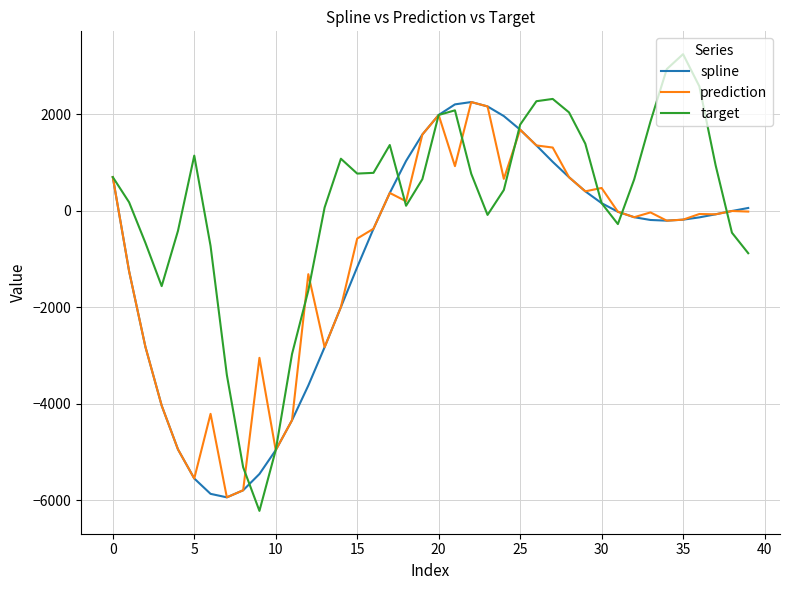

Which series has the largest total across all categories?

target